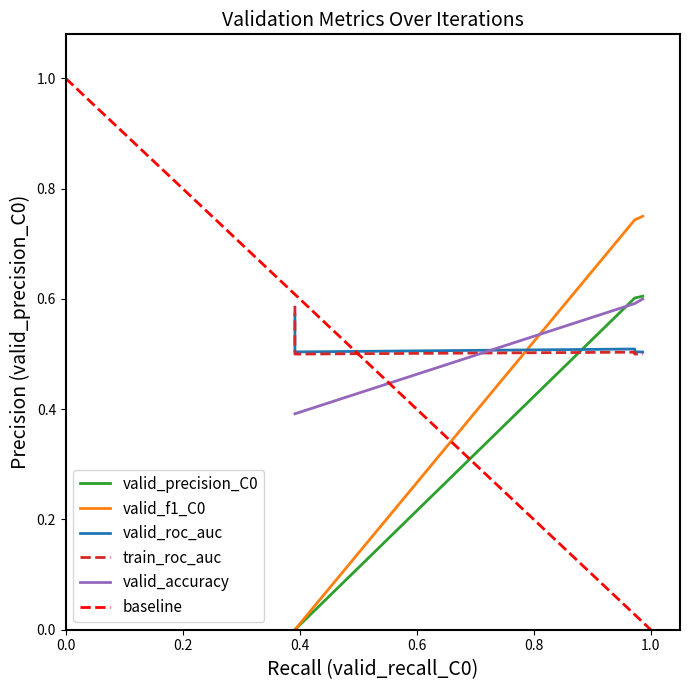

The value of valid_precision_C0 at 1 is 1.0. True or false?

False